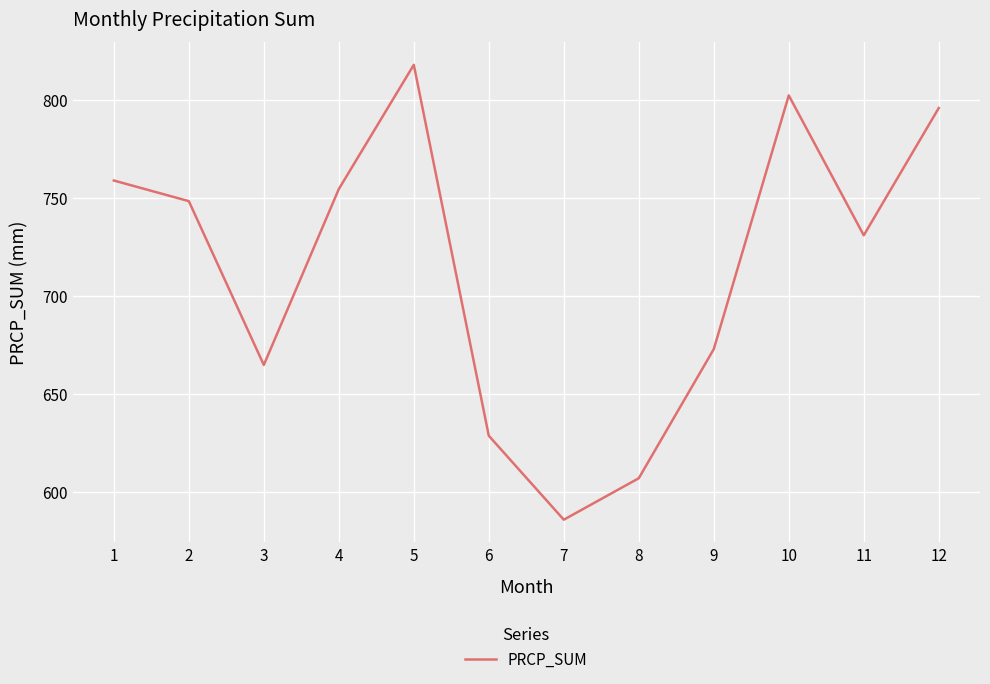

Reading left to right, what are all the values shown in this chart?

759.0	748.5	664.8	754.6	818.1	628.6	585.7	606.9	672.9	802.5	731.0	796.0